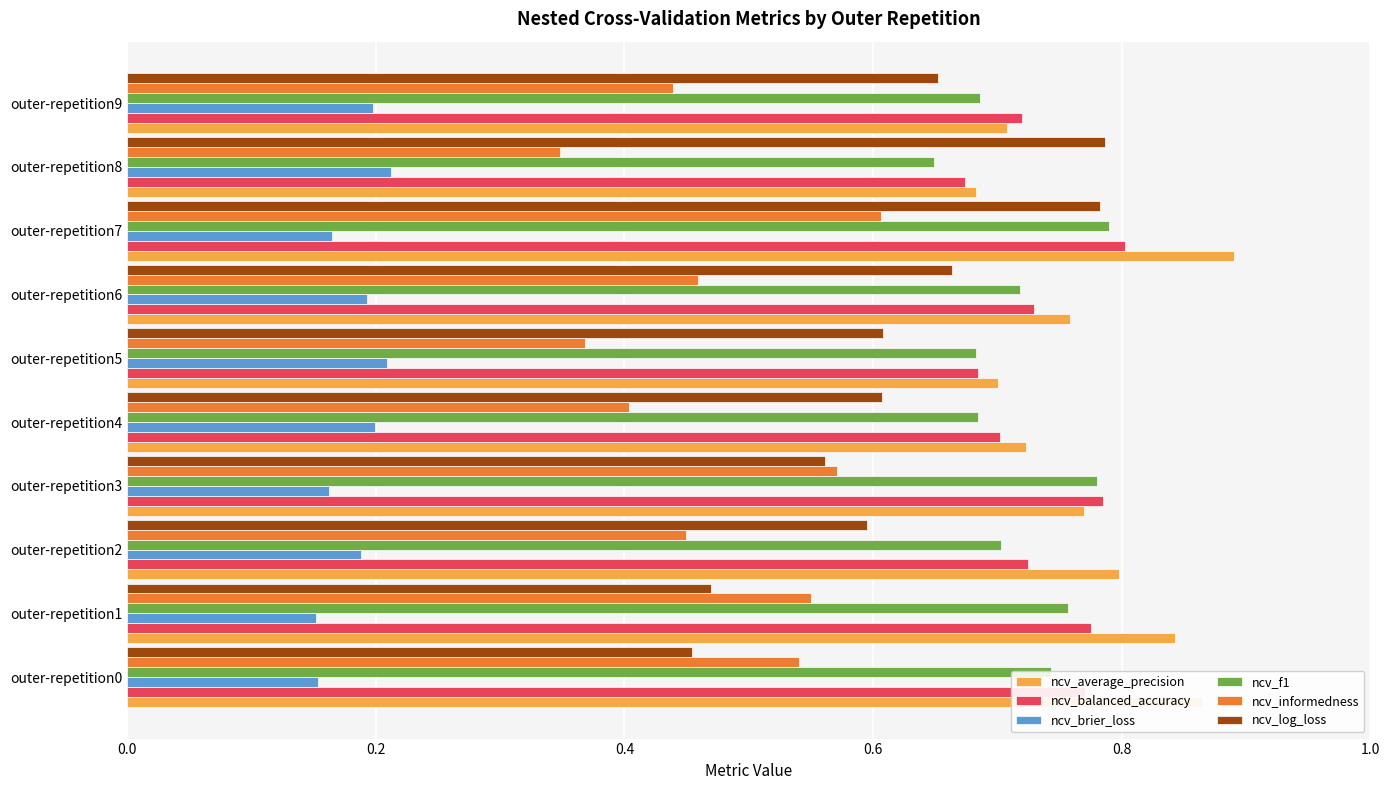

Count the number of categories in the chart.

10